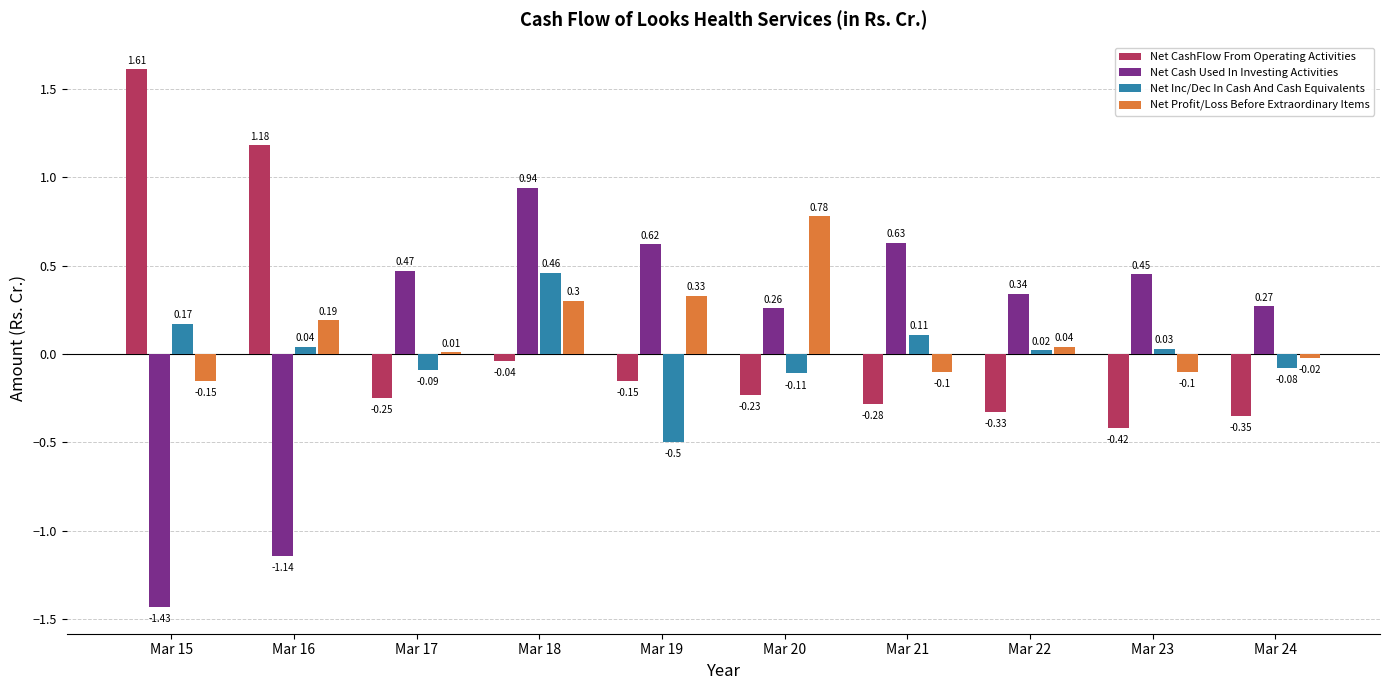

Which series has the largest range (max minus min)?

Net Cash Used In Investing Activities